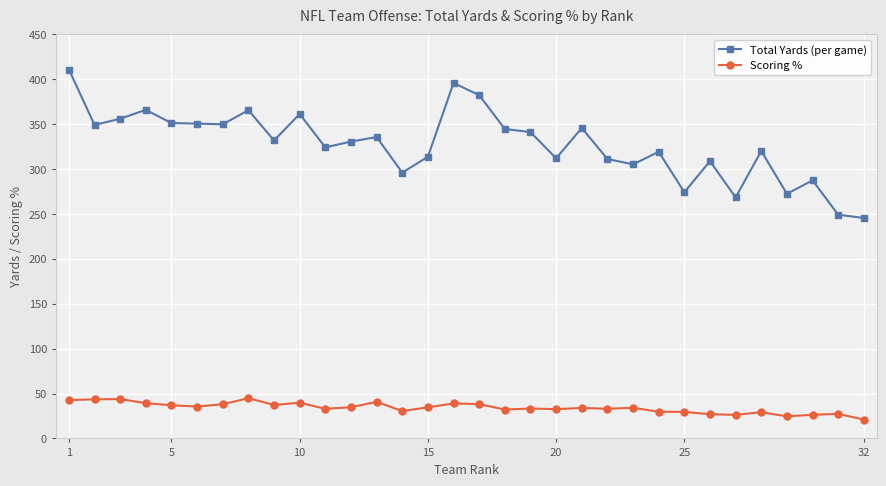

Rank the series by their average value, from lowest to highest.

Scoring %, Total Yards (per game)